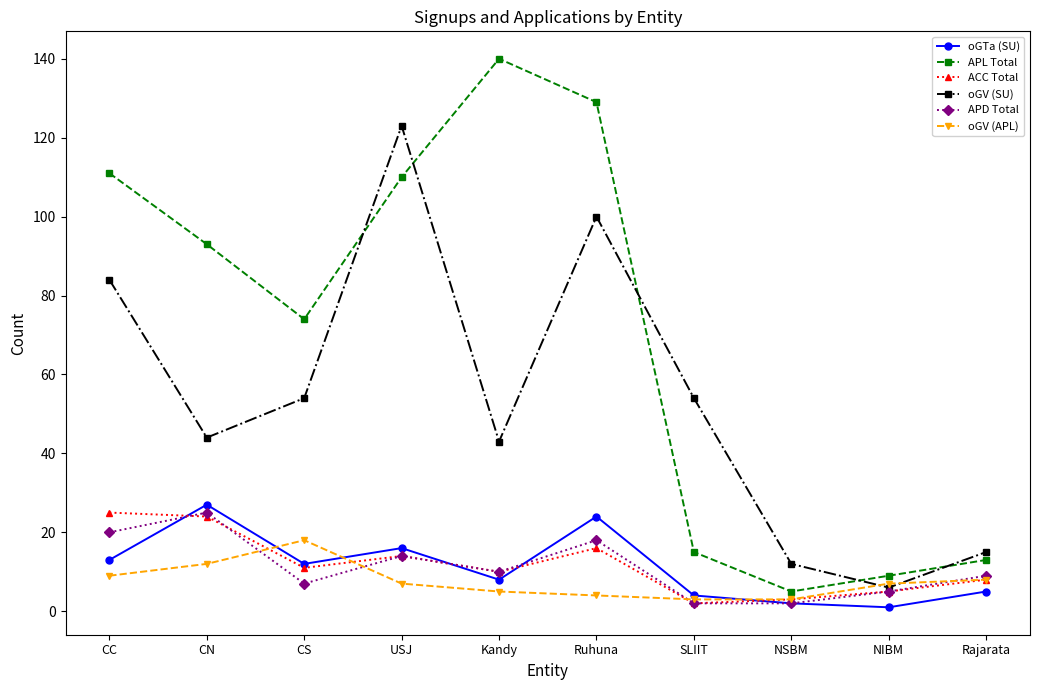

What are all the series names shown in the legend?

oGTa (SU), APL Total, ACC Total, oGV (SU), APD Total, oGV (APL)